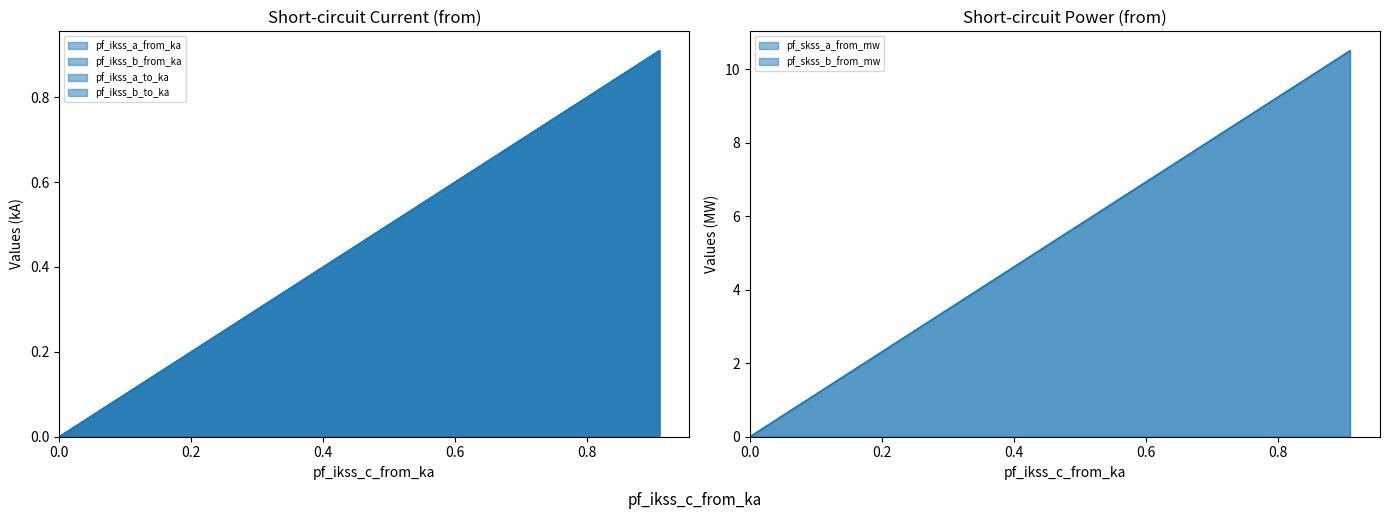

How many values in the pf_skss_a_from_mw series are below 5?

1